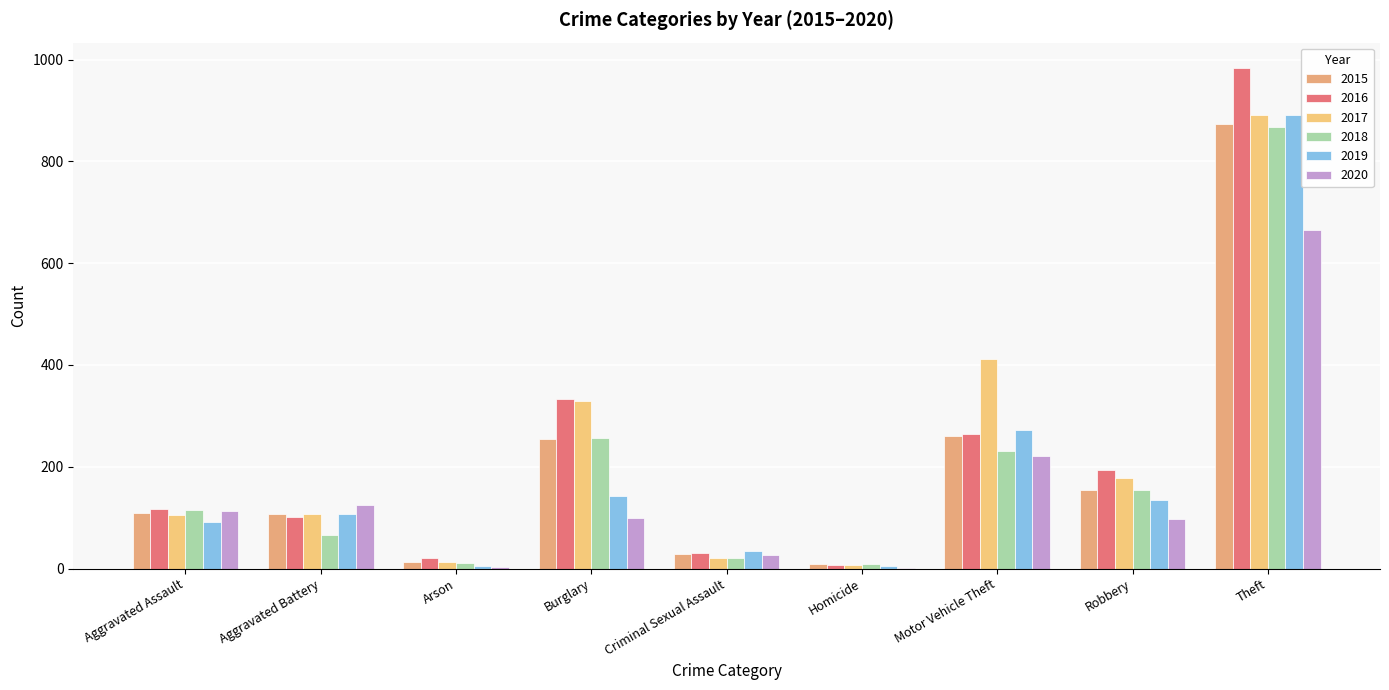

Between Criminal Sexual Assault and Aggravated Battery, which is larger?

Aggravated Battery